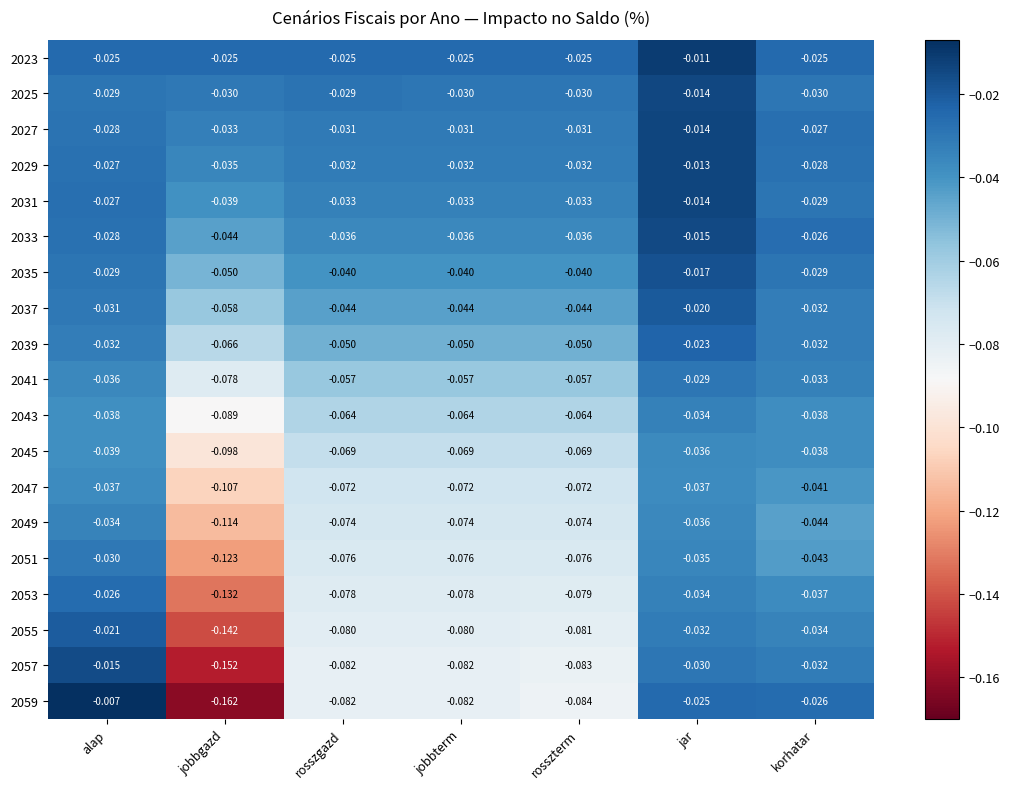

Which category has the lowest value in the 2027 series?

jobbgazd